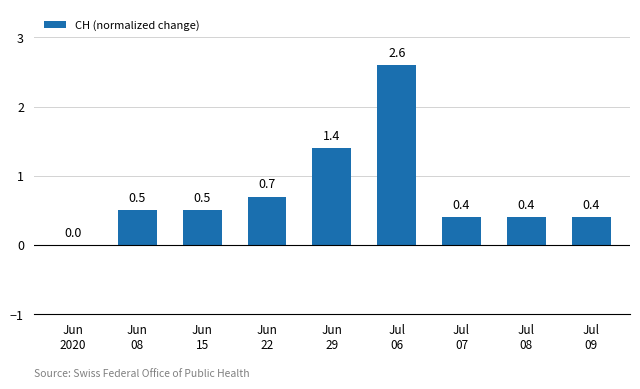

Read the value at Jun
15.

0.5